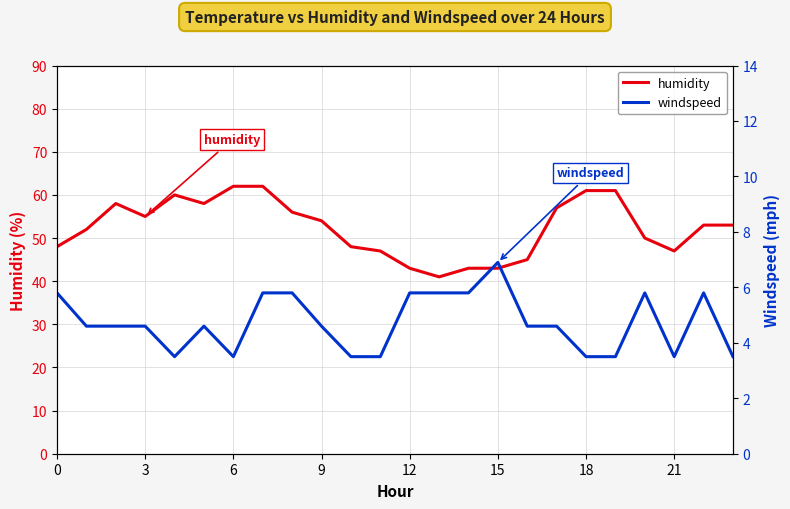

At how many categories does at least one series exceed 56?

8